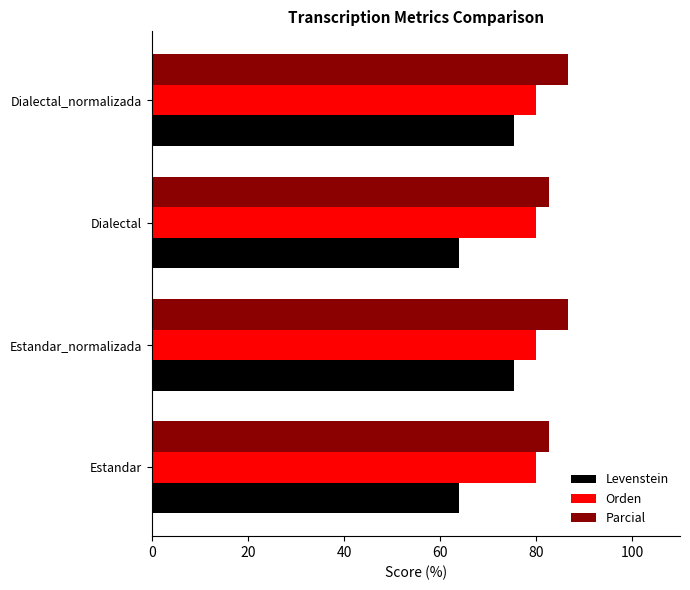

What is the difference between the maximum and second lowest values in the Levenstein series?

11.5